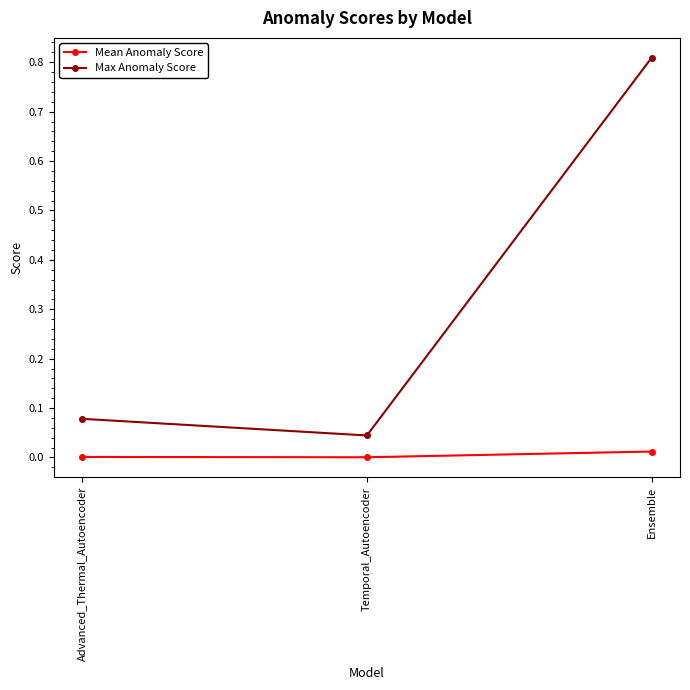

The value of Mean Anomaly Score at Ensemble is 0.0. True or false?

True